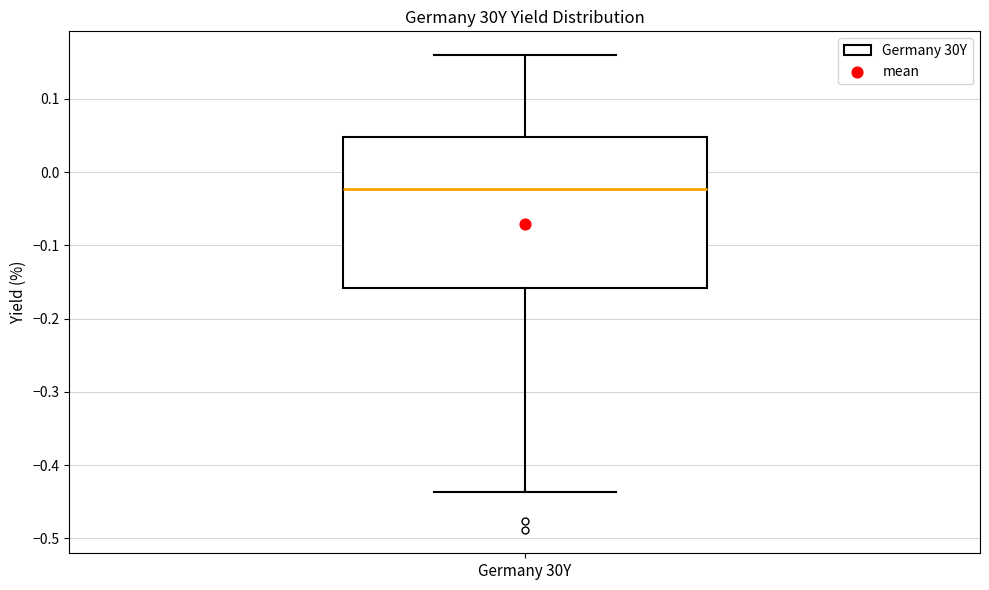

Where is the lower edge of the box for Germany 30Y on the y-axis? The values are not printed on the chart, so give them approximately, as read against the axis.

-0.16